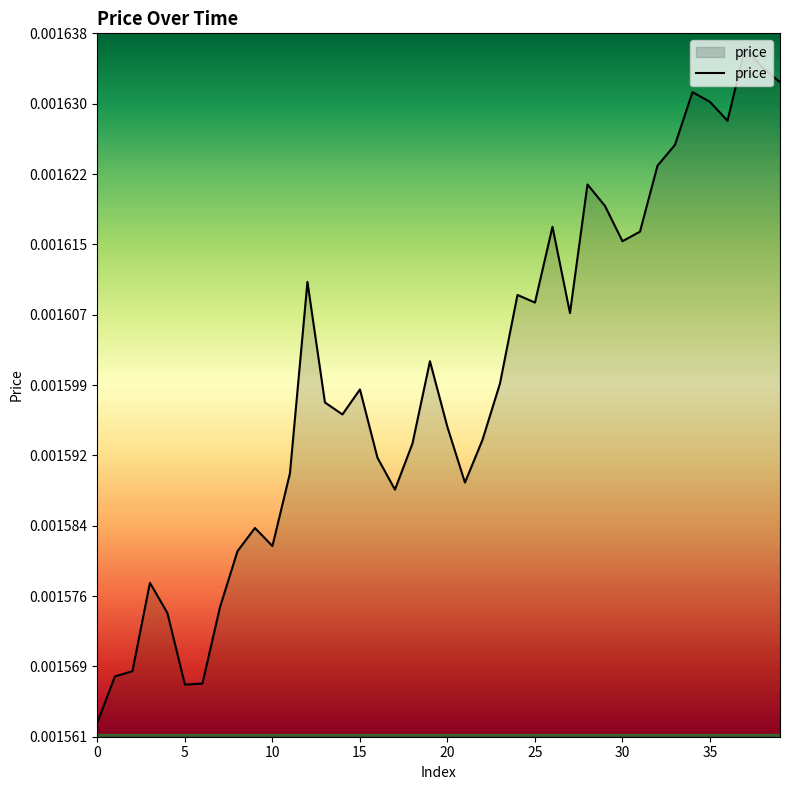

Count the number of data series in this chart.

1